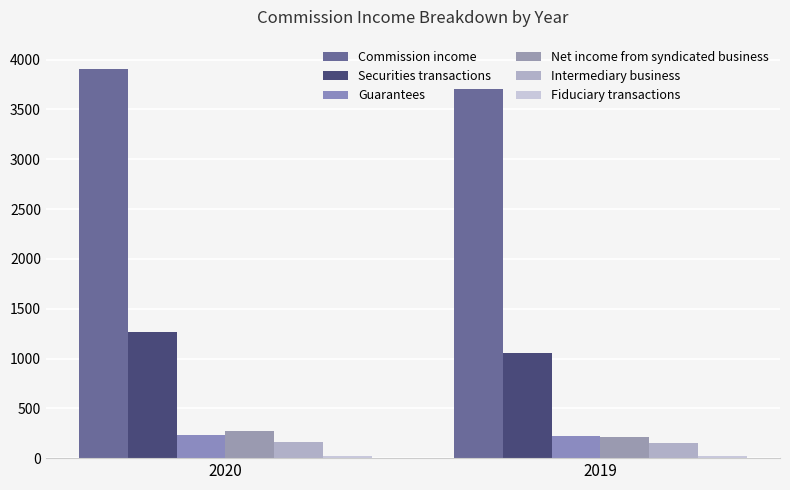

Reading left to right, extract all data points from this chart.

Commission income: 3909	3706
Securities transactions: 1267	1056
Guarantees: 232	224
Net income from syndicated business: 274	211
Intermediary business: 162	154
Fiduciary transactions: 23	22